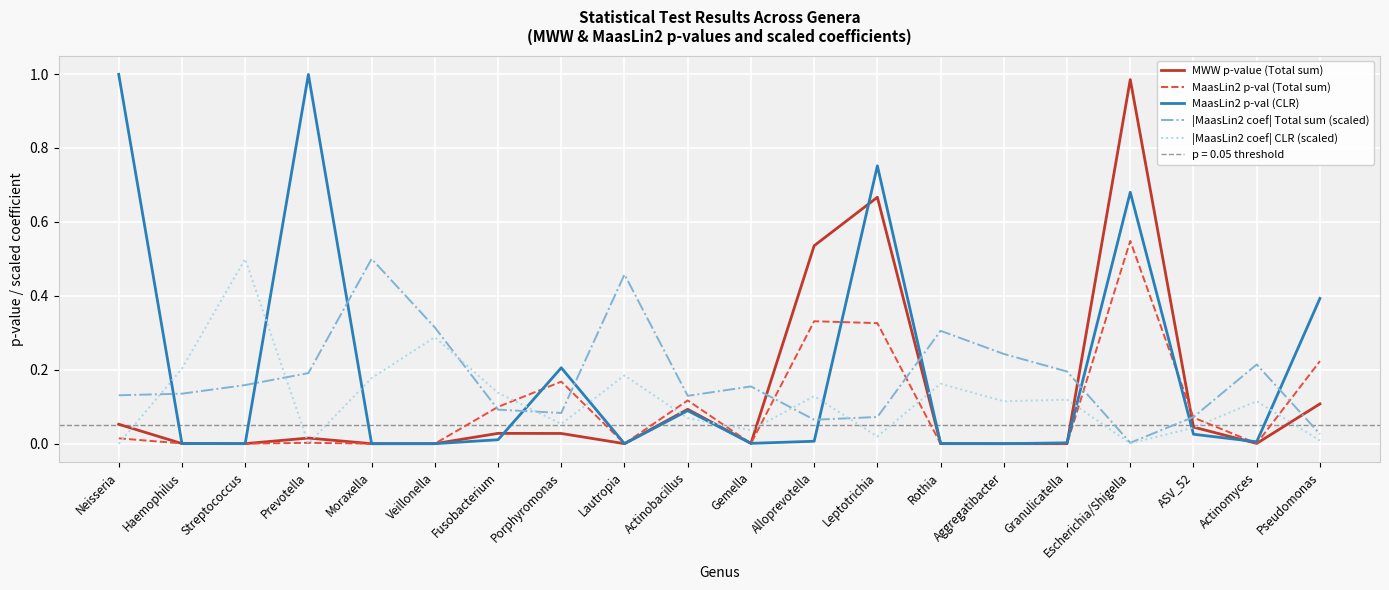

After their last crossing, which series has the higher values: |MaasLin2 coef| CLR (scaled) or MaasLin2 p-val (Total sum)?

MaasLin2 p-val (Total sum)